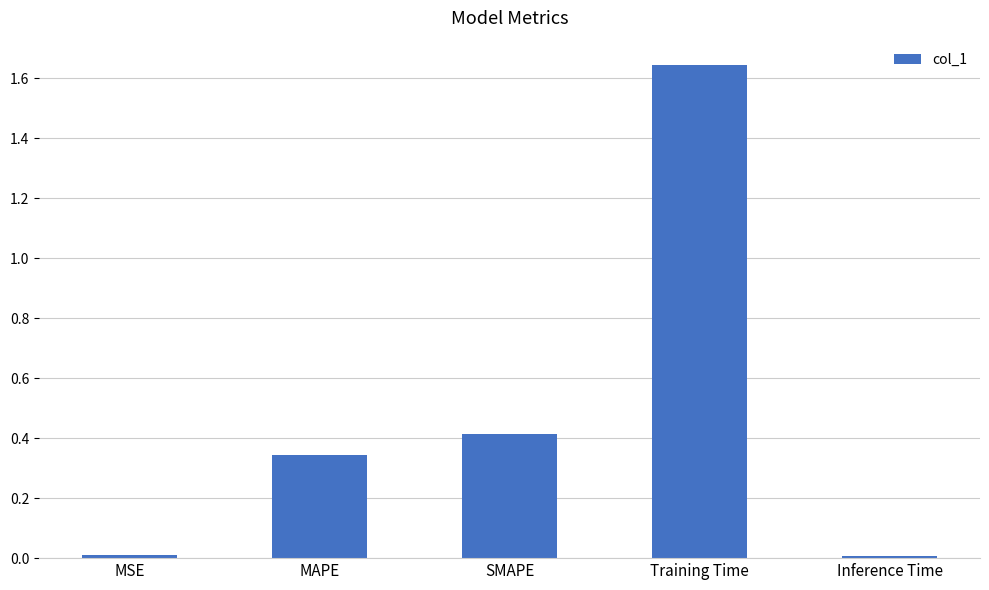

What position from the left is Training Time?

4